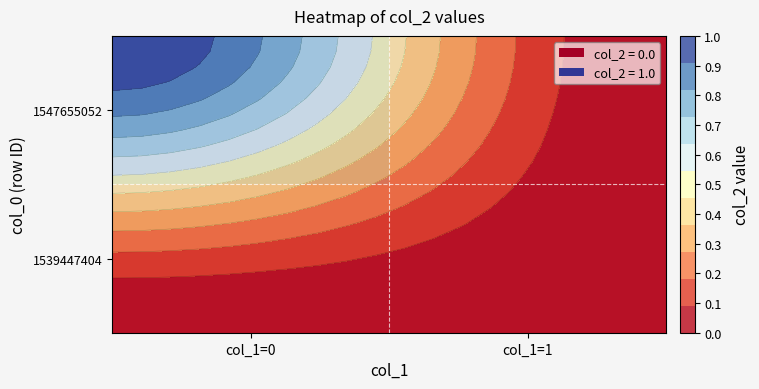

How many distinct data groups are displayed?

2